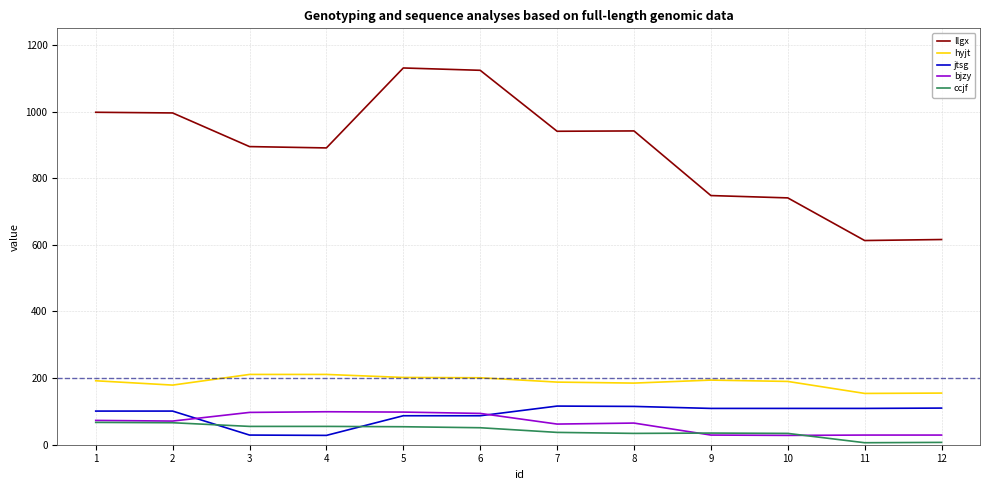

What are all the series names shown in the legend?

llgx, hyjt, jtsg, bjzy, ccjf